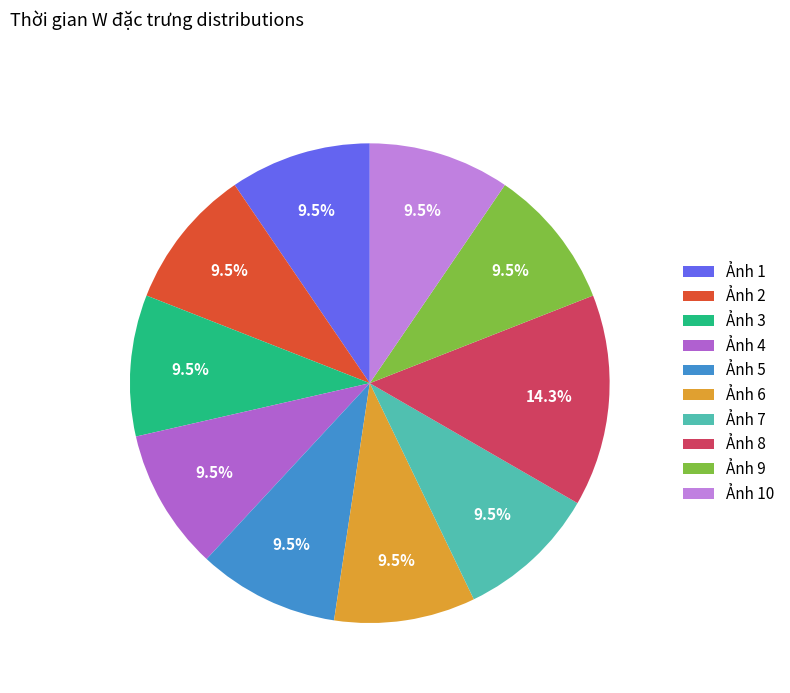

Count the number of slices in the pie.

10